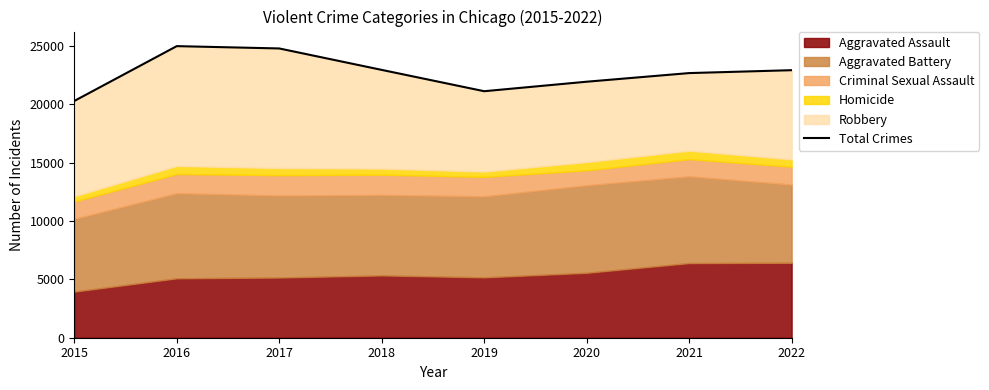

List the labels in order of value, largest first.

2016, 2017, 2018, 2022, 2021, 2020, 2019, 2015